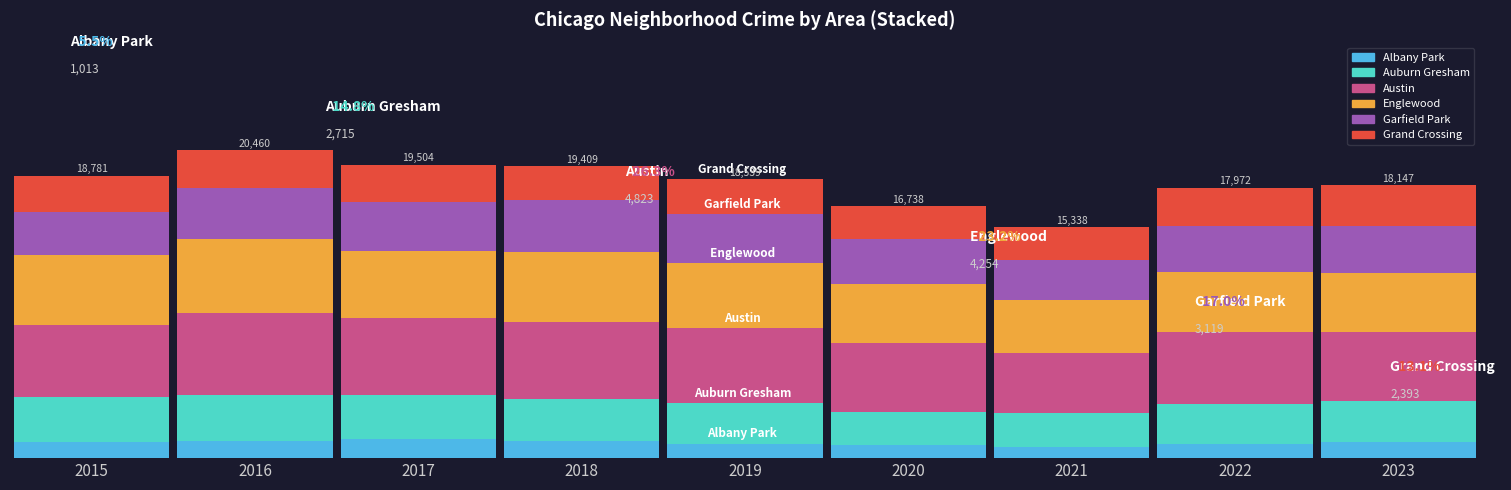

Is it true that Englewood equals 3863 at 2023?

True